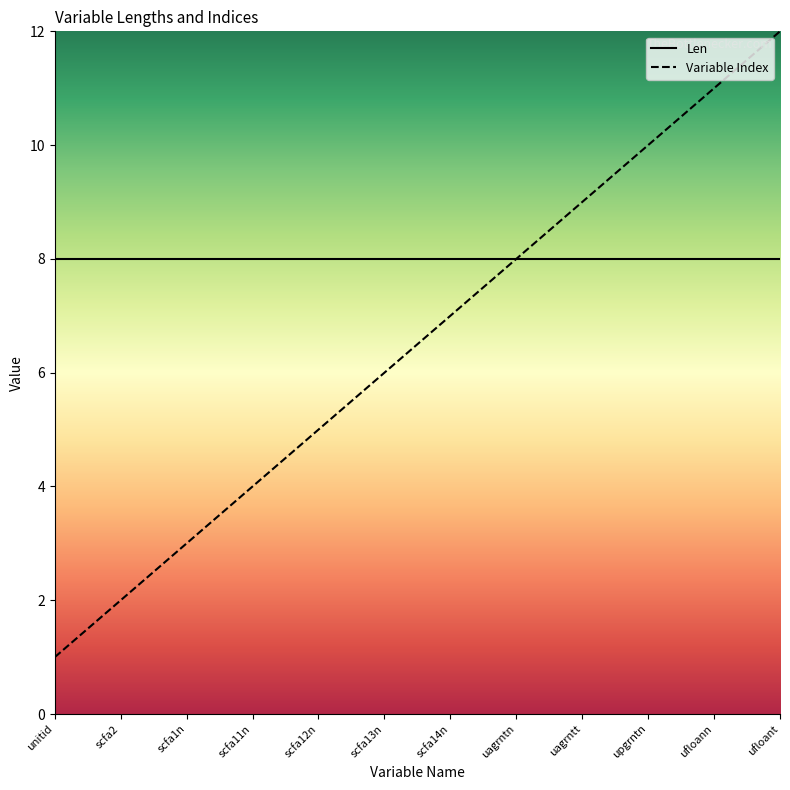

How many data points does each series have?

12